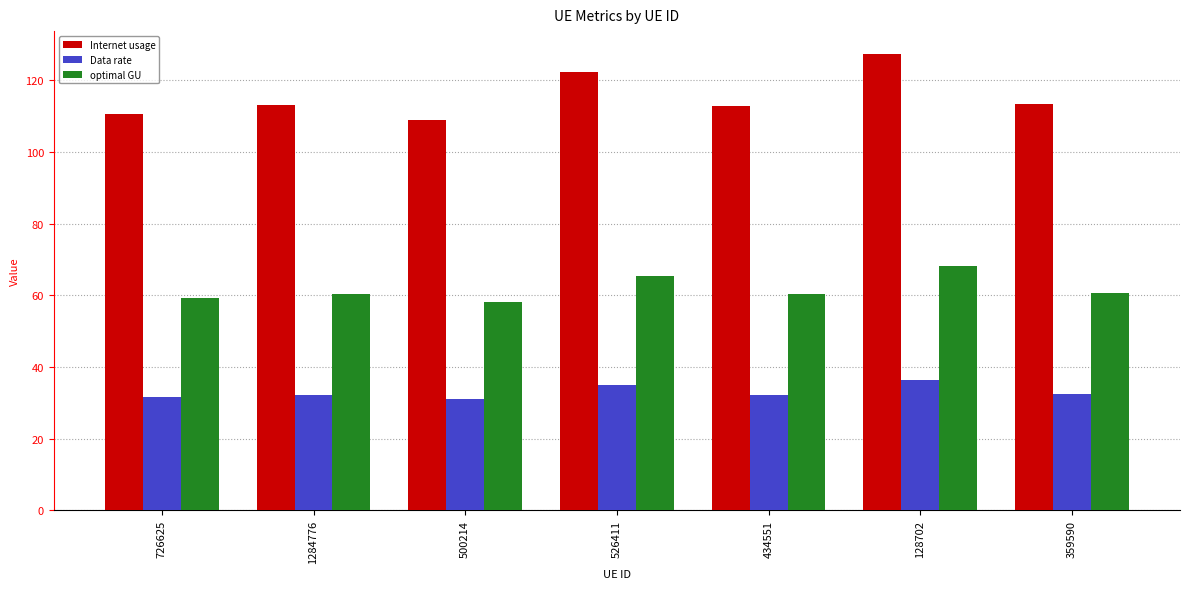

At which category is the sum across all series the highest?

128702